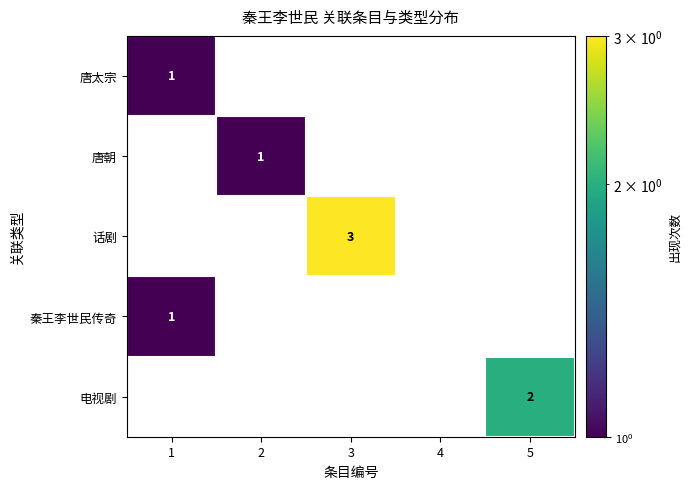

Which category has the highest value across all series?

3